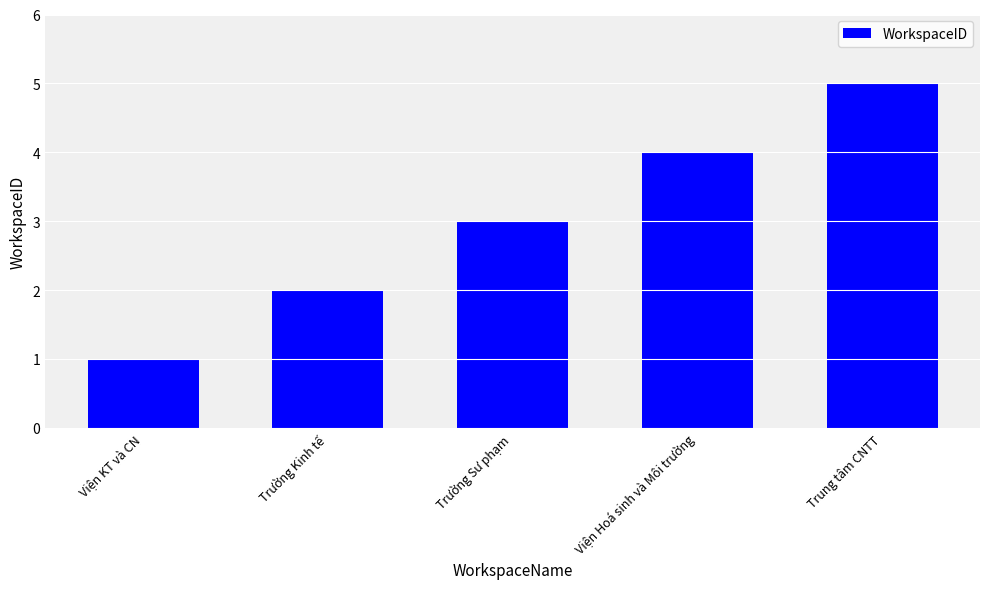

Where is the data nearest to the value 3?

Trường Sư phạm